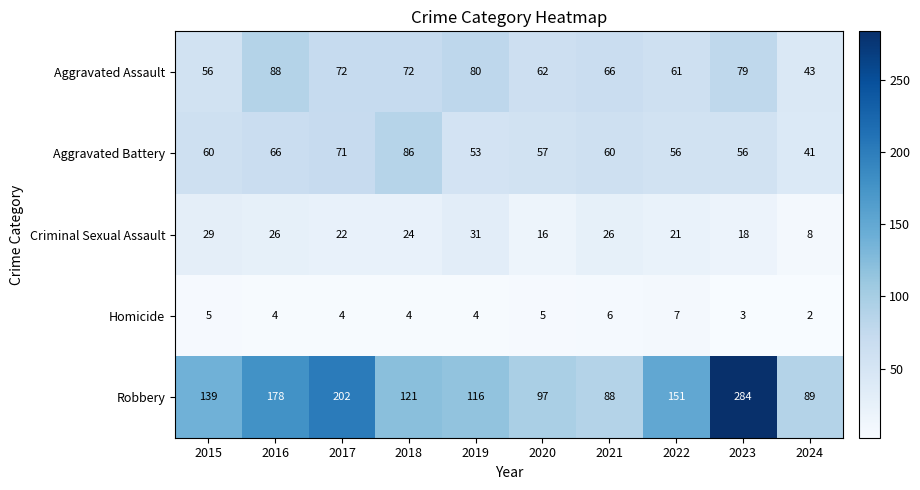

Where is Robbery nearest to the value 186?

2016